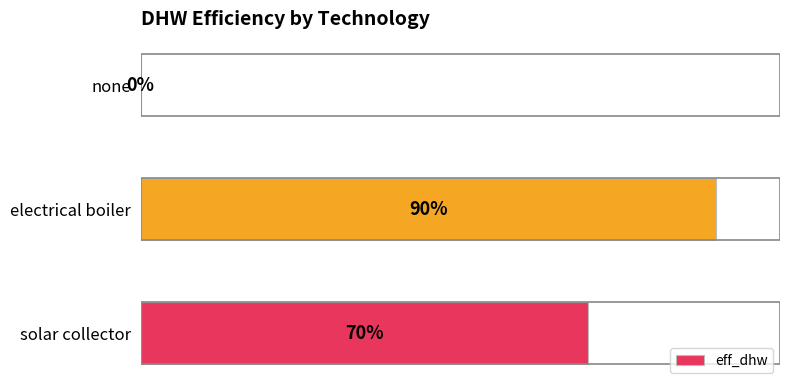

What is the change in value from none to electrical boiler?

+0.9